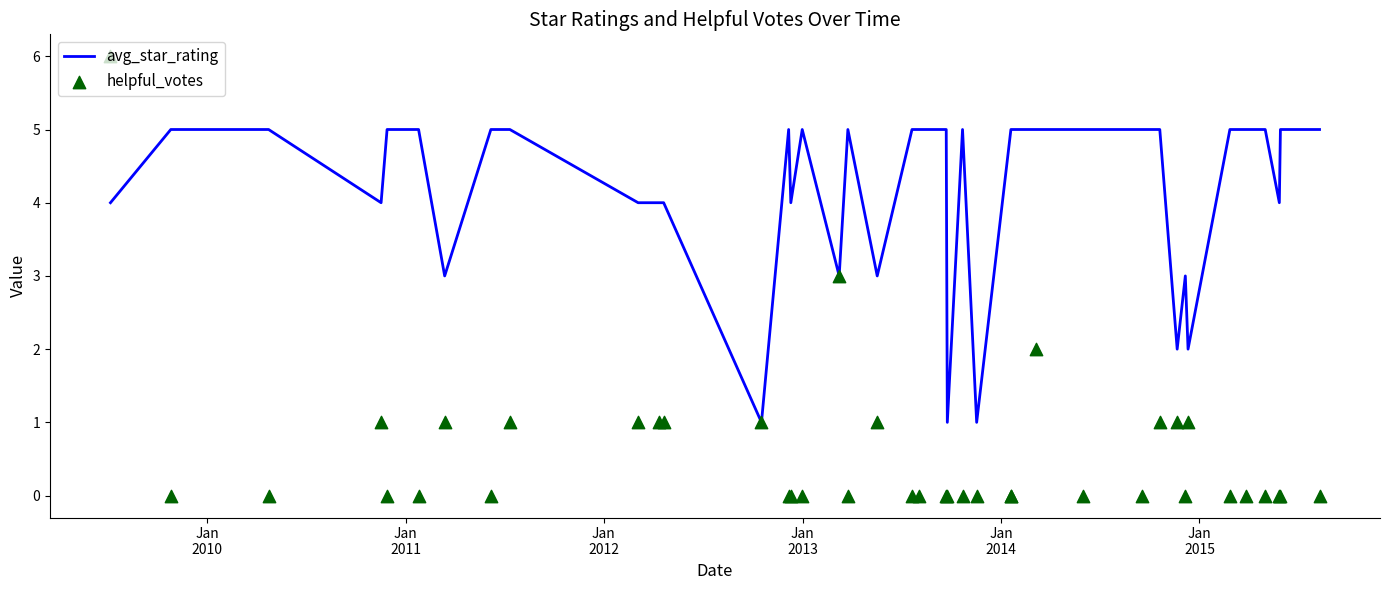

Which series contains the lowest Y value?

helpful_votes